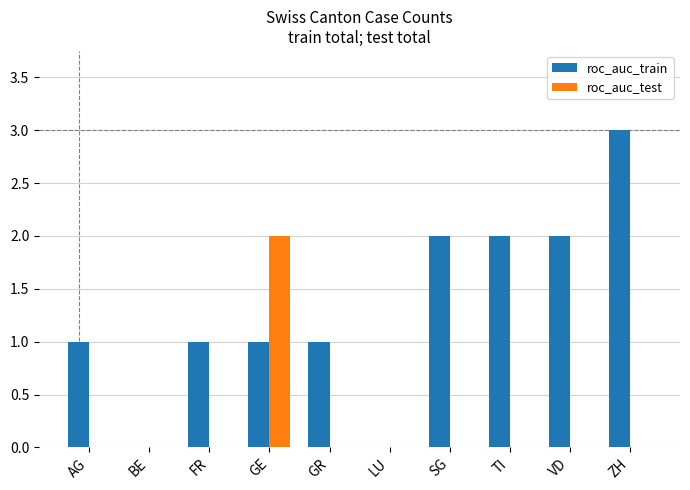

Reading left to right, extract all data points from this chart.

roc_auc_train: 1	0	1	1	1	0	2	2	2	3
roc_auc_test: 0	0	0	2	0	0	0	0	0	0